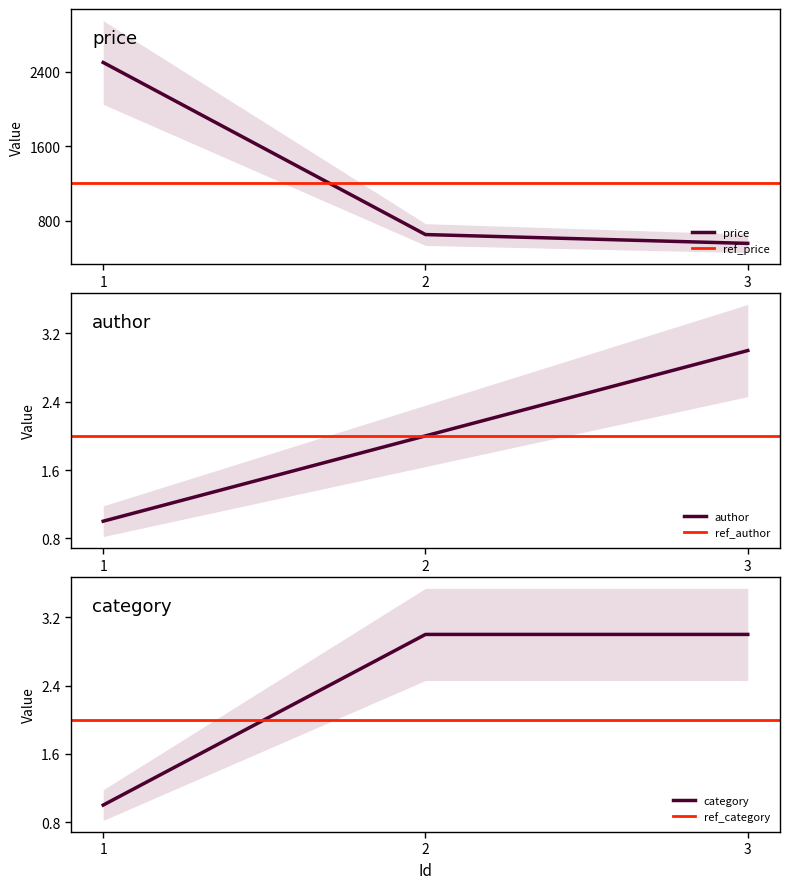

What is the smallest value displayed?

1